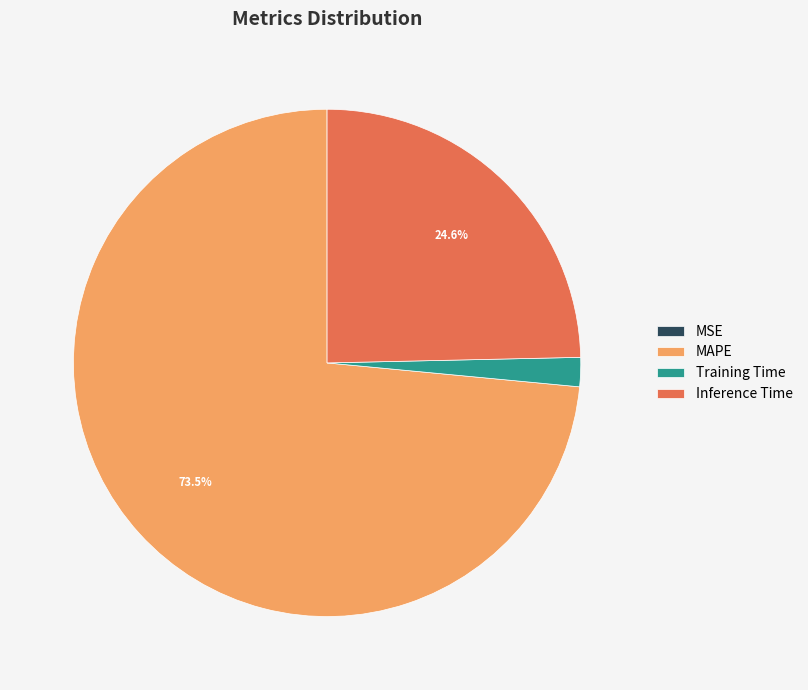

Which slice is the largest?

MAPE